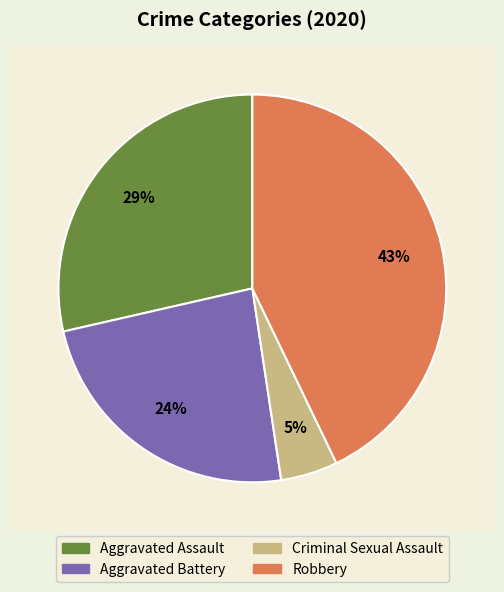

What is the total percentage of Aggravated Assault and Criminal Sexual Assault?

33.3%